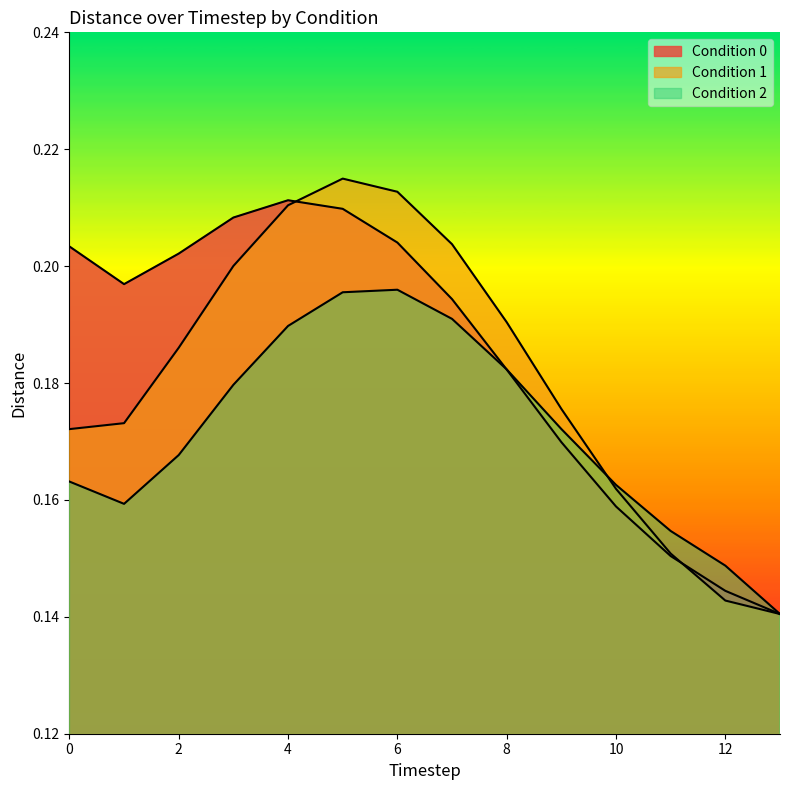

Read the condition_2 value at 0.

0.2